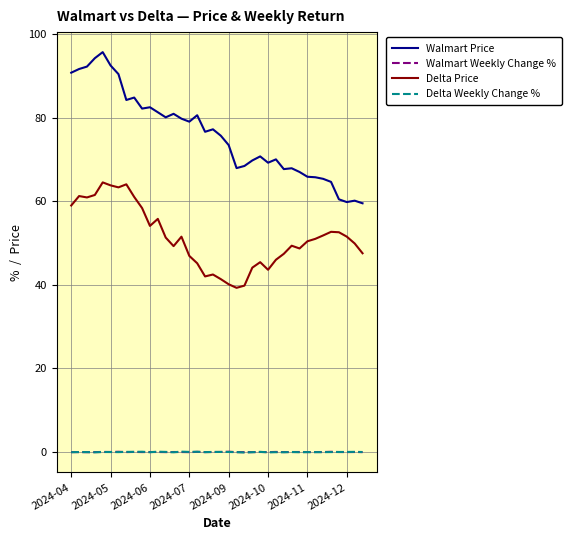

What is the difference between the second highest and second lowest values in the Delta Weekly Change % series?

0.1